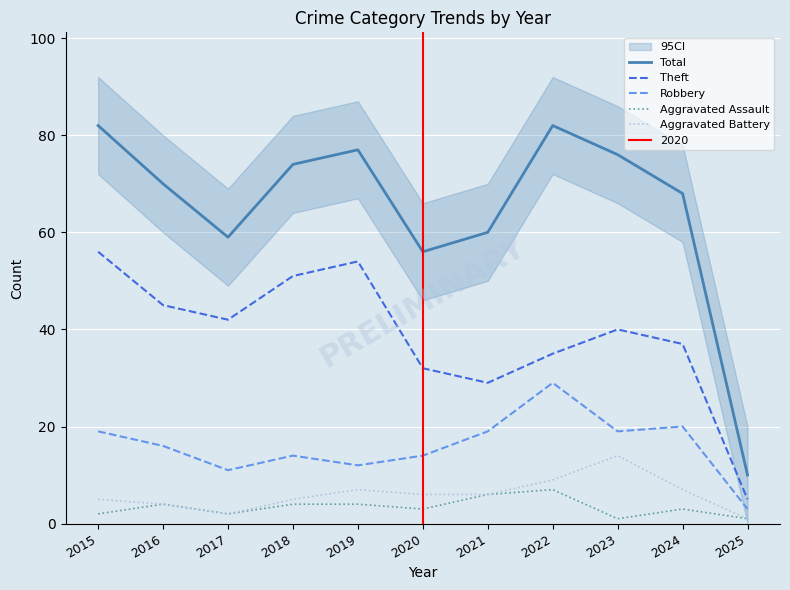

True or false: Robbery has more than 1 points higher than both neighbors.

True